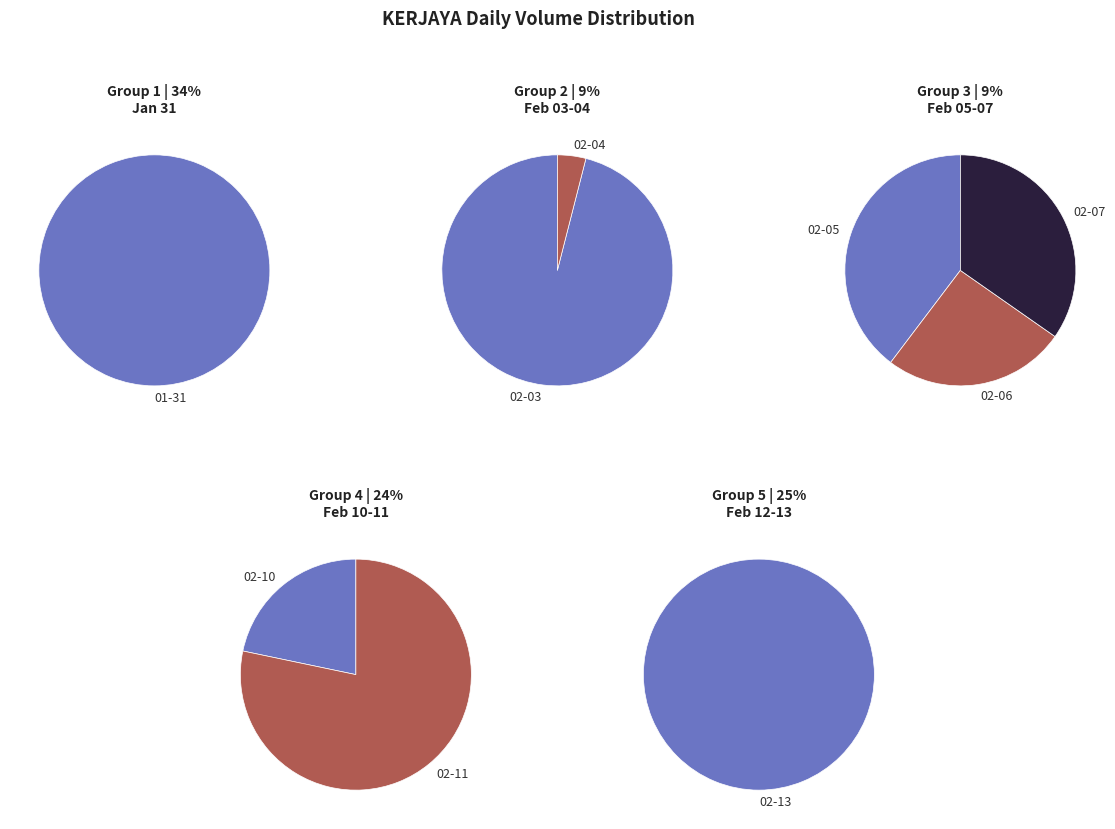

How much of the chart is everything except 2020-02-13?

75.0%